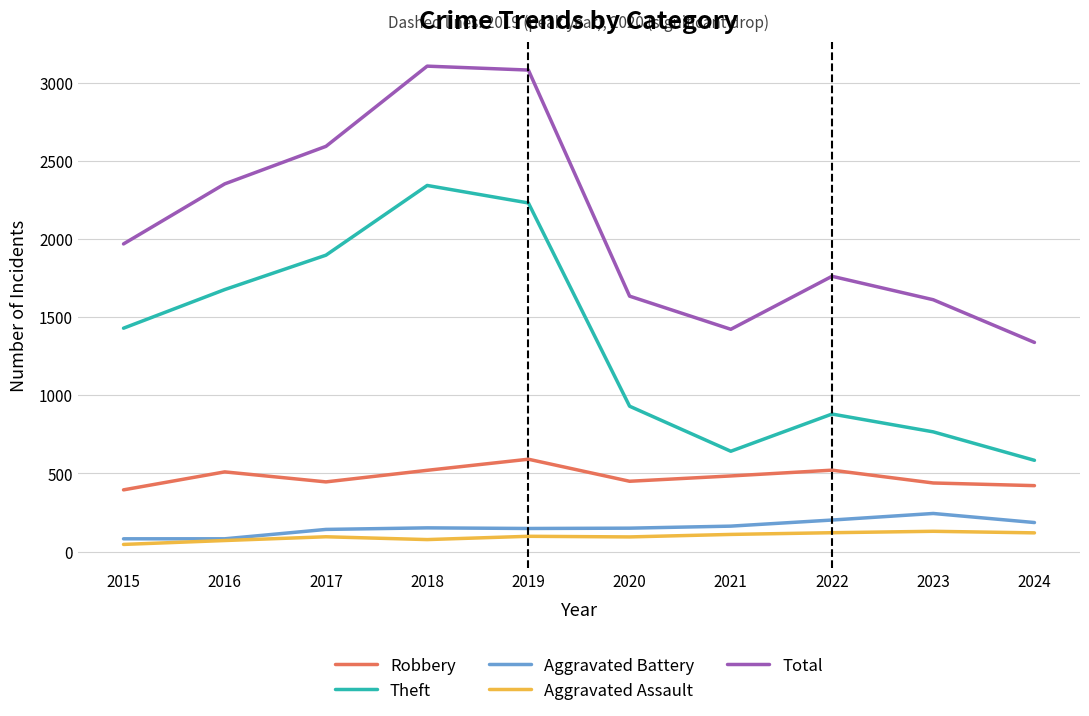

True or false: Total and Aggravated Battery cross at least once.

False